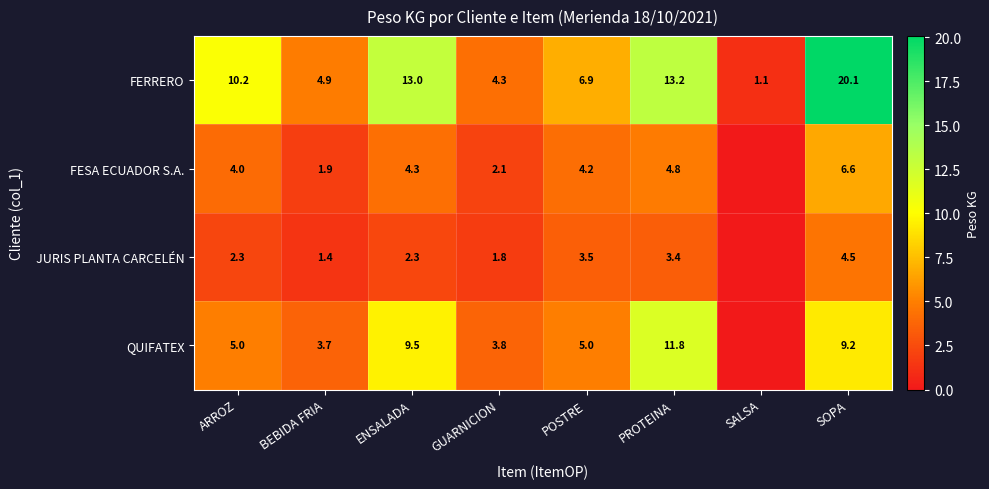

Rank the series at GUARNICION from lowest to highest value.

JURIS PLANTA CARCELÉN, FESA ECUADOR S.A., QUIFATEX, FERRERO